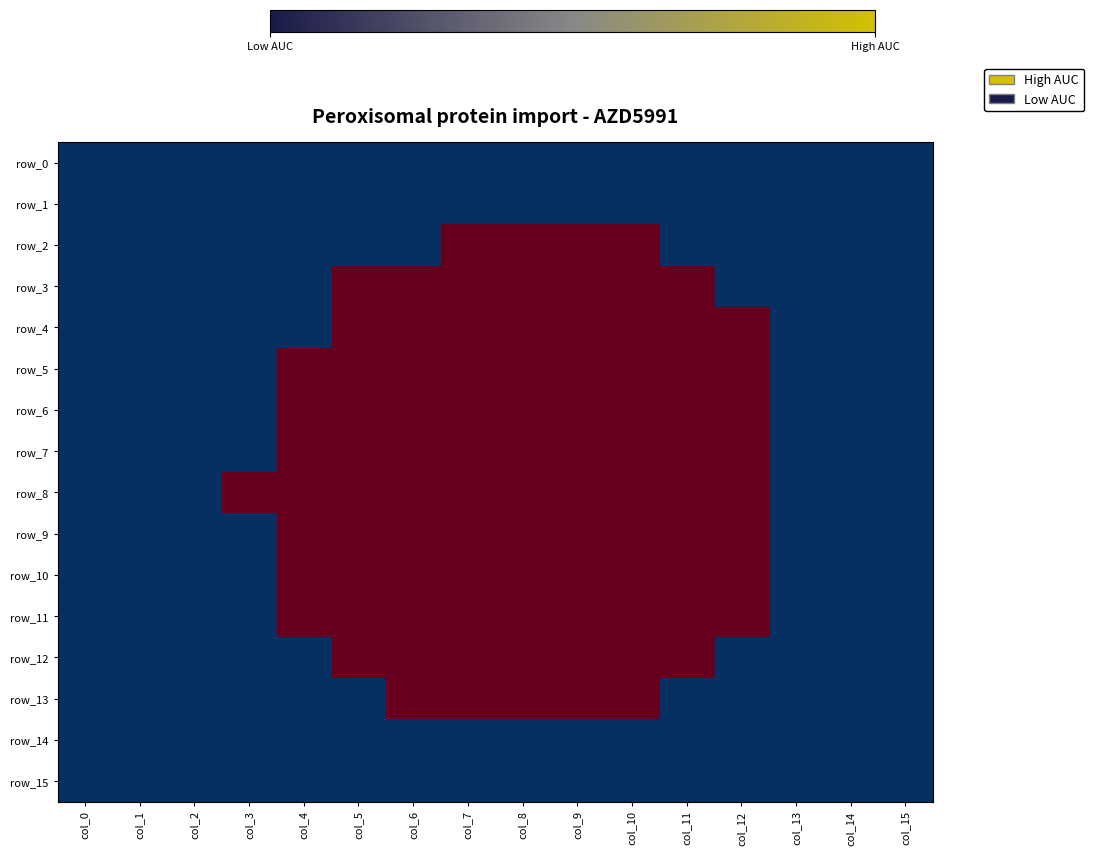

What is the average value of the row_5 series?

1